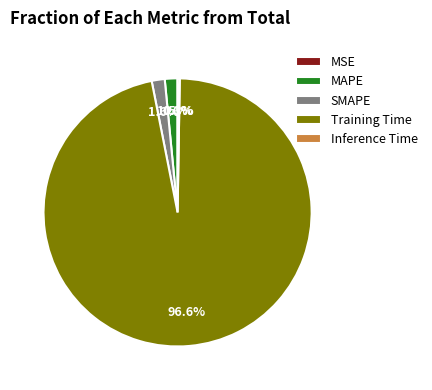

To the nearest percent, what is the average slice percentage?

20%